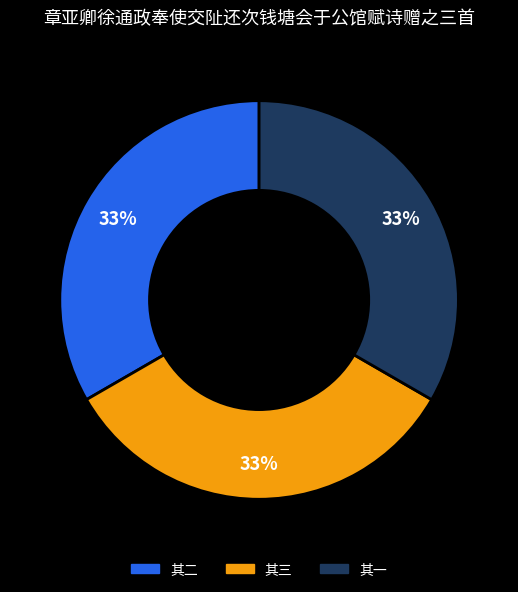

To the nearest percent, what is the average slice percentage?

33%